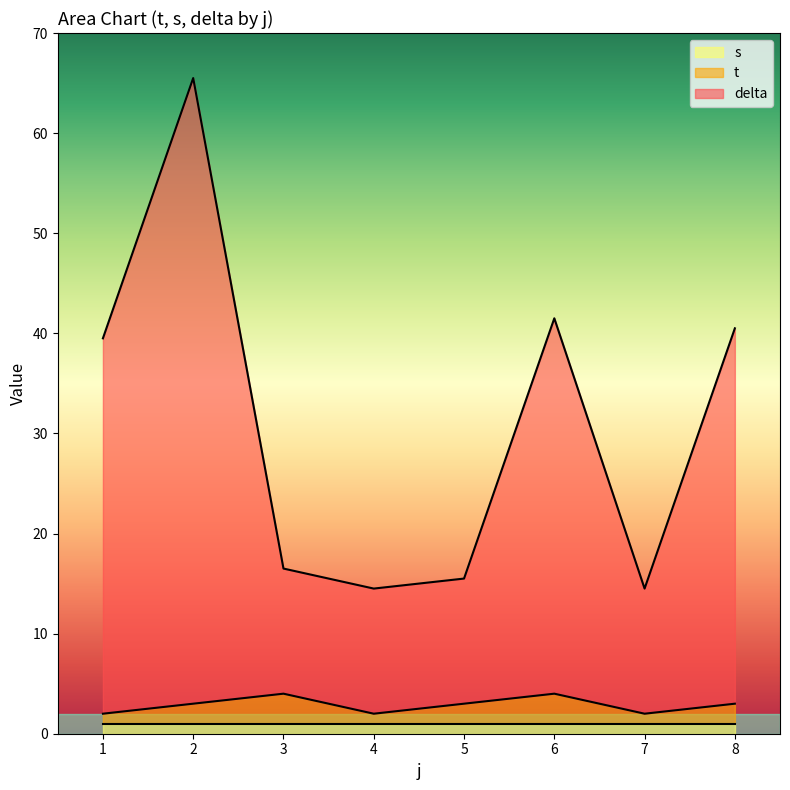

What are all the series names shown in the legend?

s, t, delta